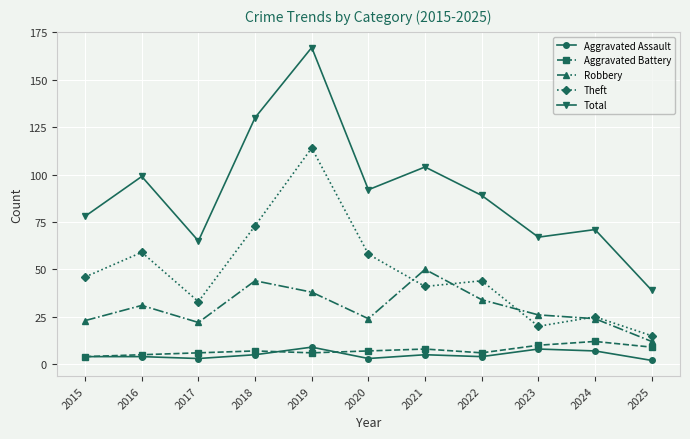

What is the maximum value shown in the chart?

167